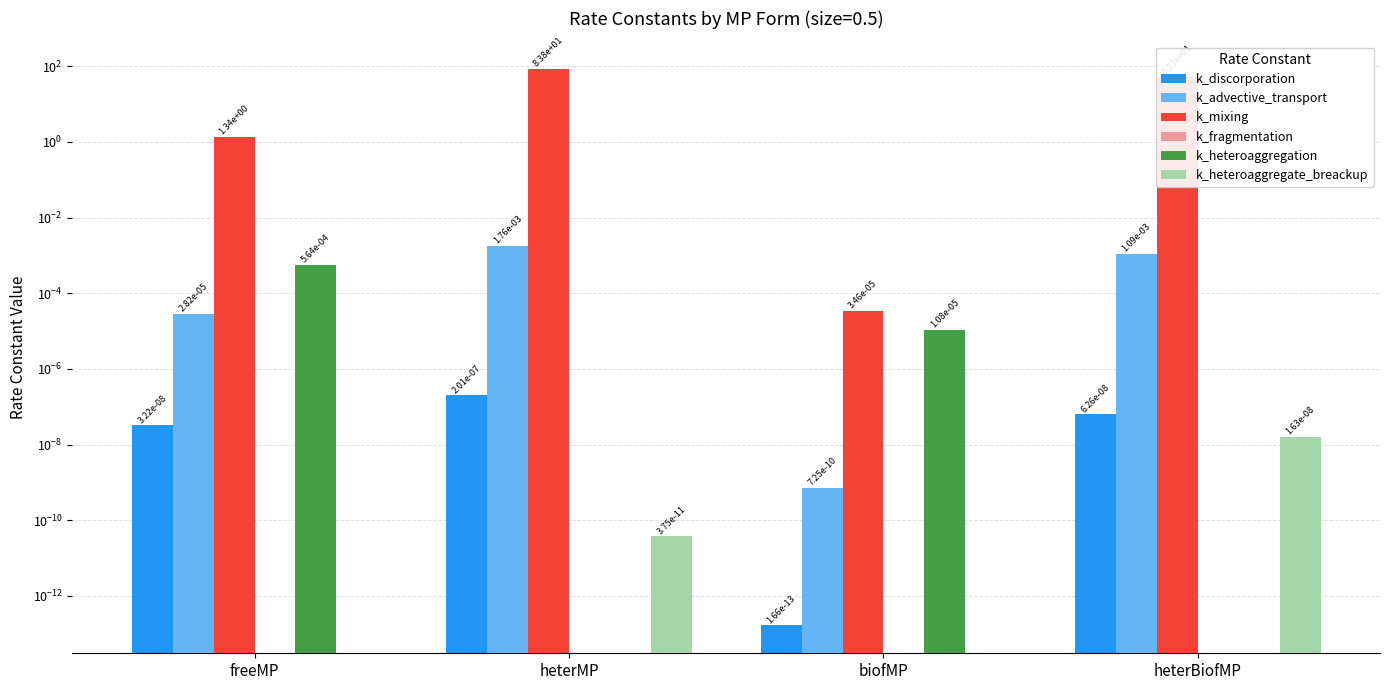

Does the chart contain any negative values?

No